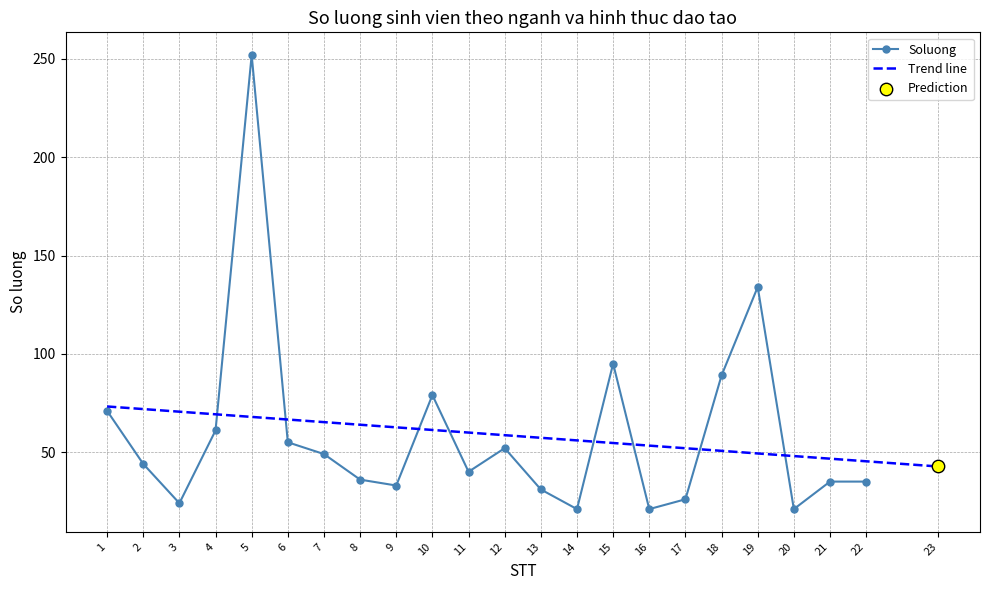

Approximately how many times larger is the value at 3 compared to 21?

0.7